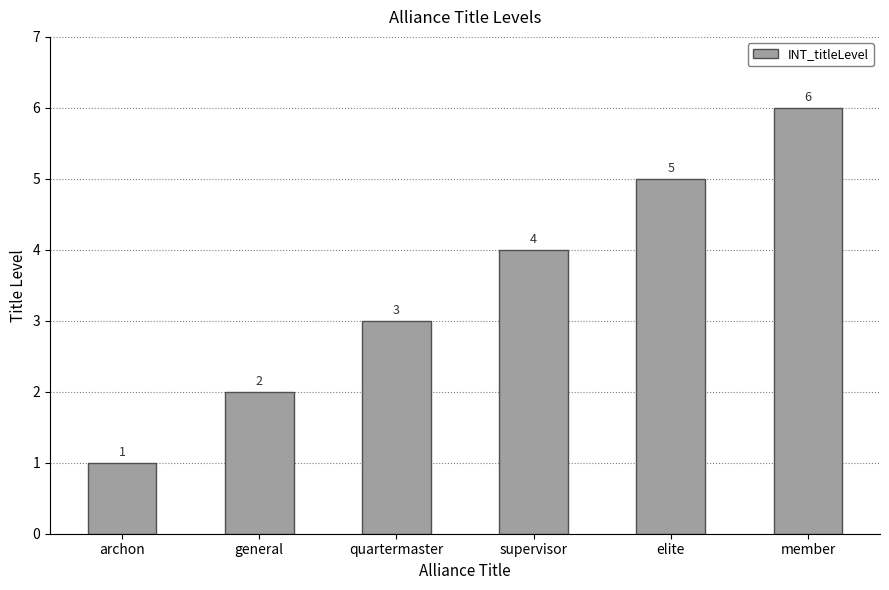

What is the difference between the values at archon and quartermaster?

2